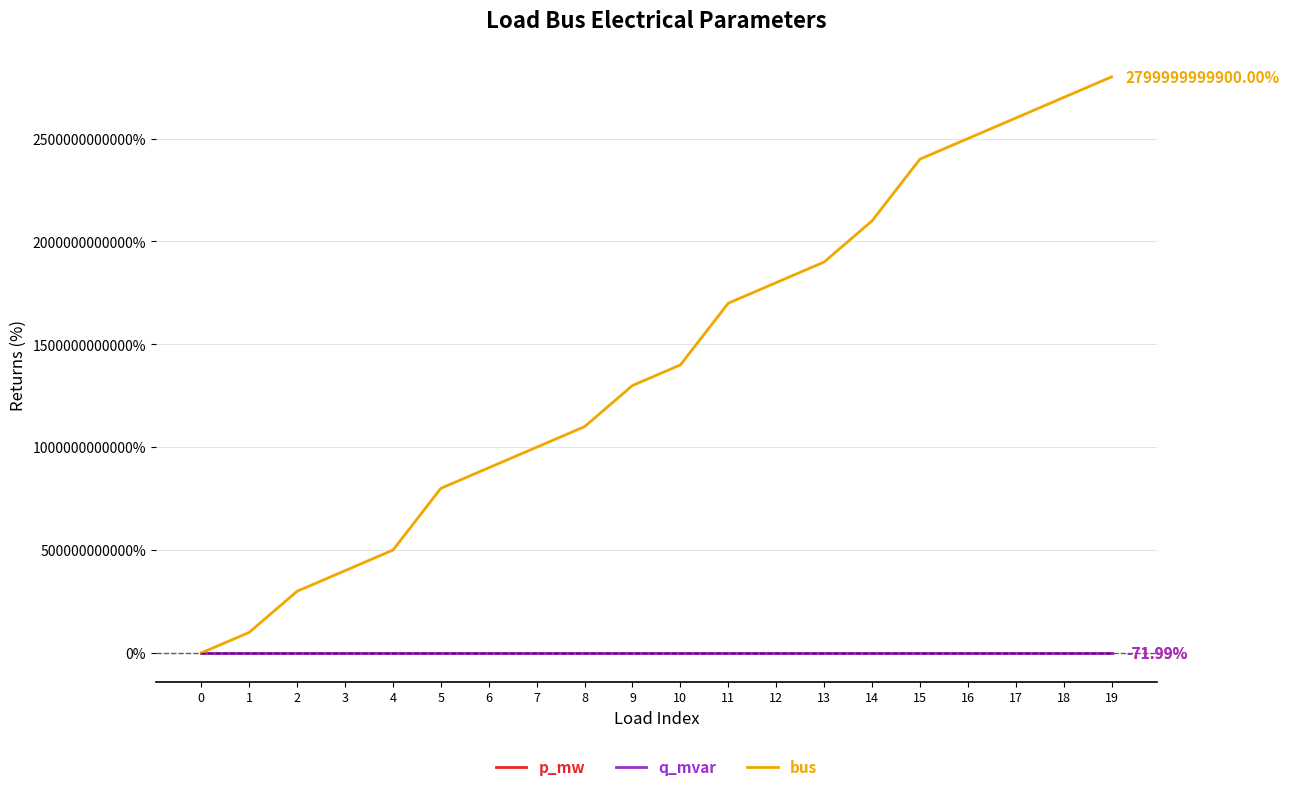

Does the chart have visible grid lines?

Yes